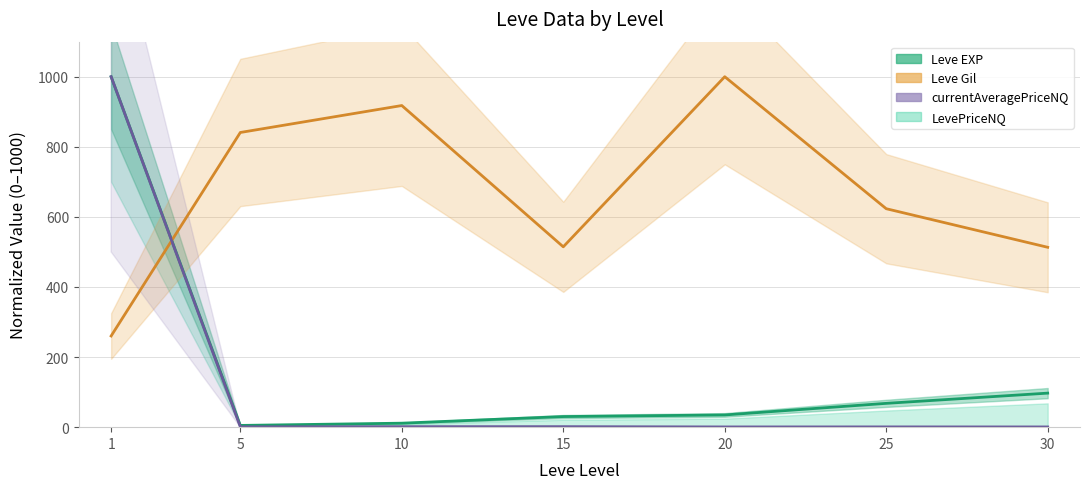

The Leve Gil (mean) series shows 514.6 at 15. True or false?

True